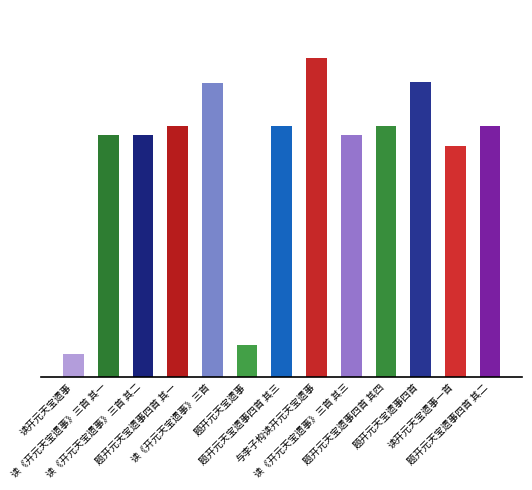

What is the sum of all values?

11126716